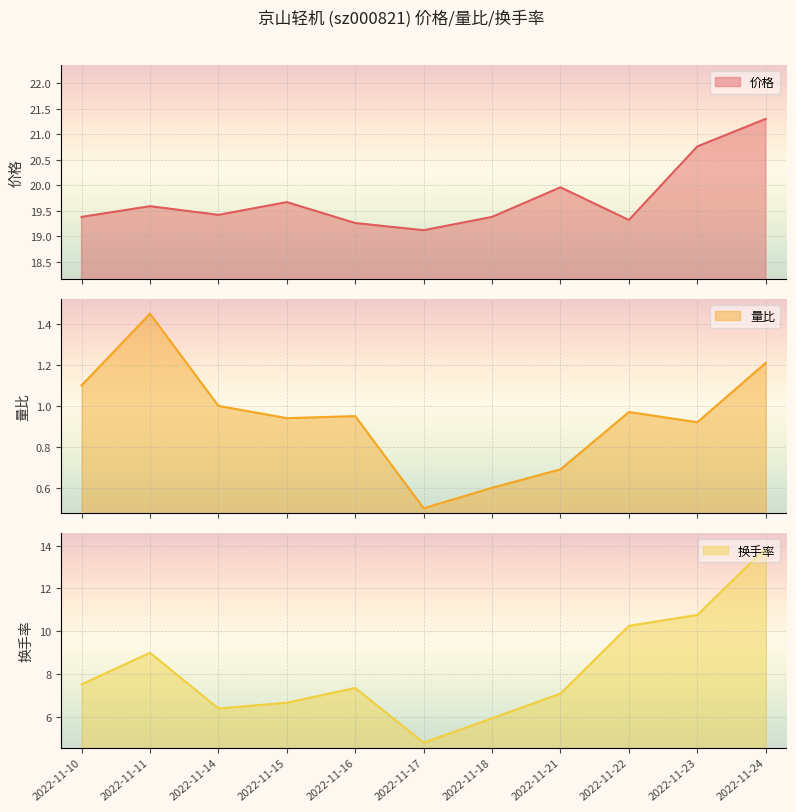

List the series in order of their peak value, lowest first.

量比, 换手率, 价格